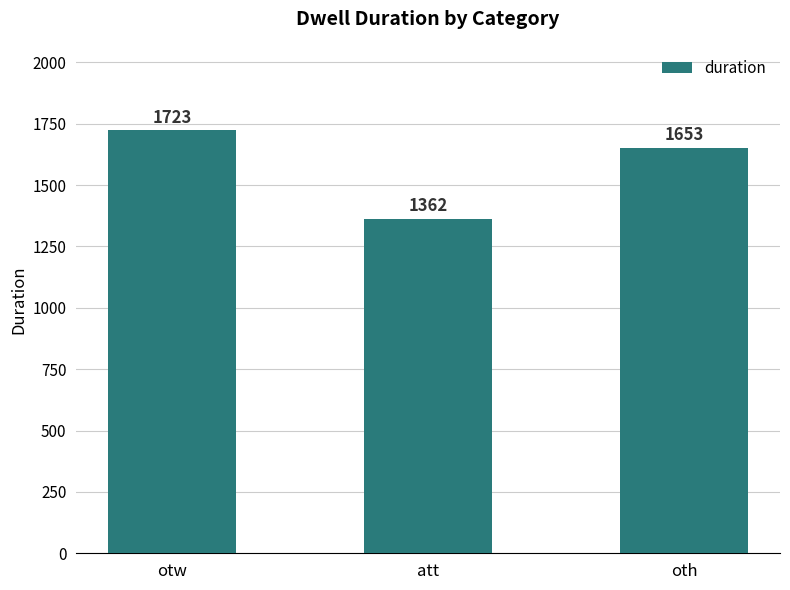

How many bars are there in total?

3